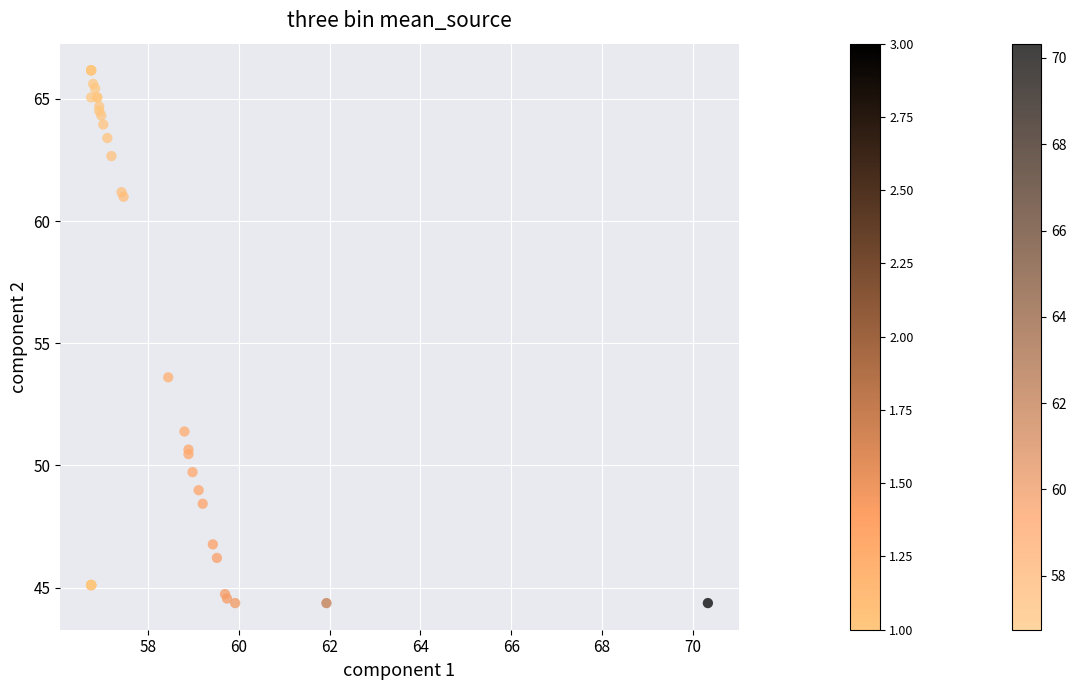

What Y value in the scatter plot is closest to 55?

53.6